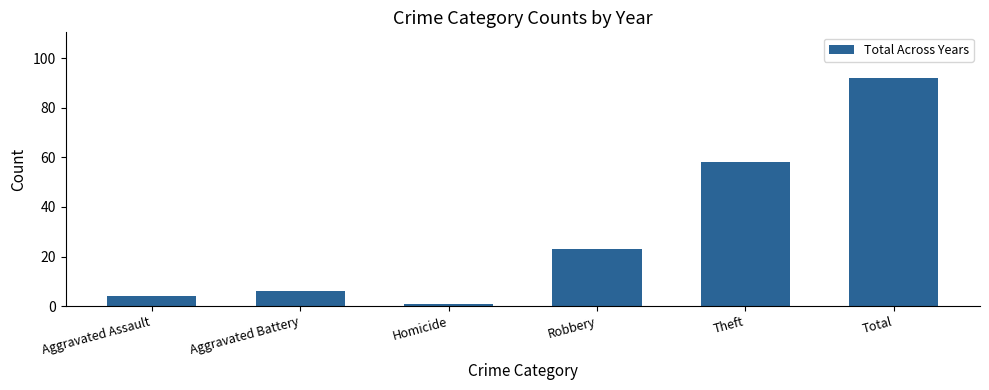

What is the change in value from Aggravated Assault to Homicide?

-3